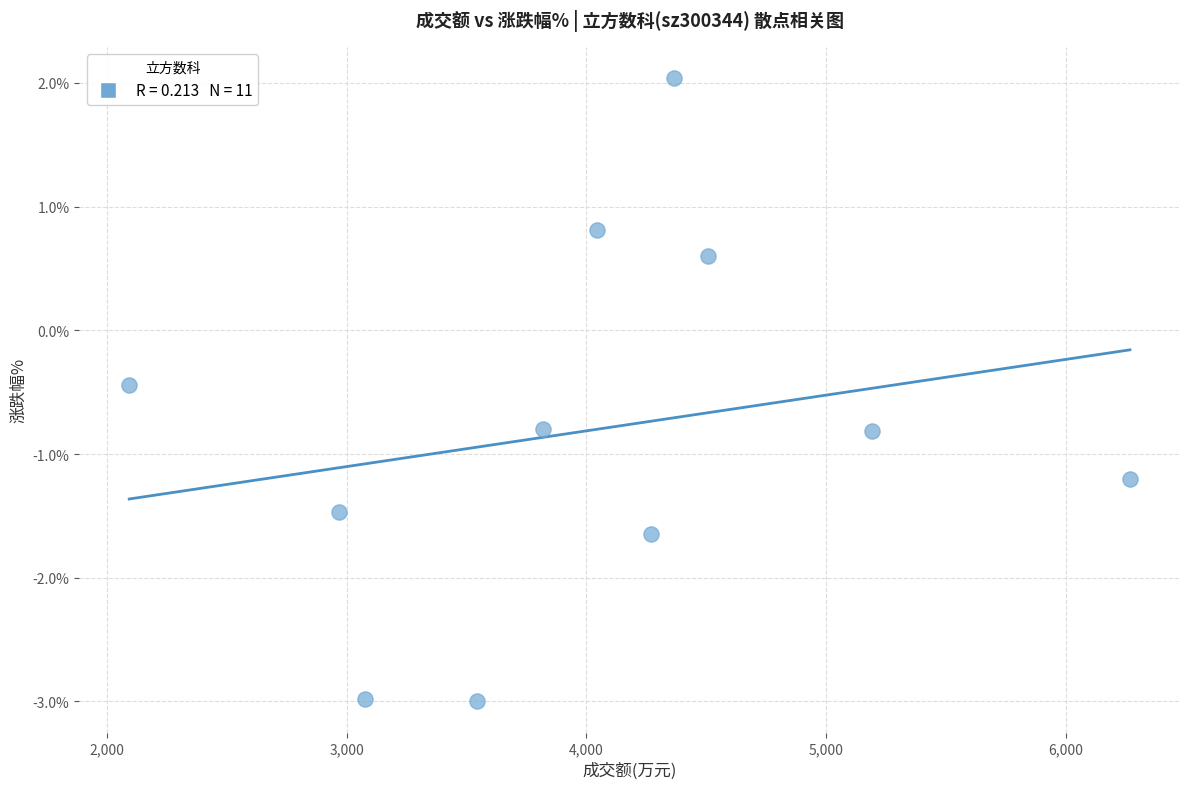

What is the range of Y values (max minus min)?

5.0